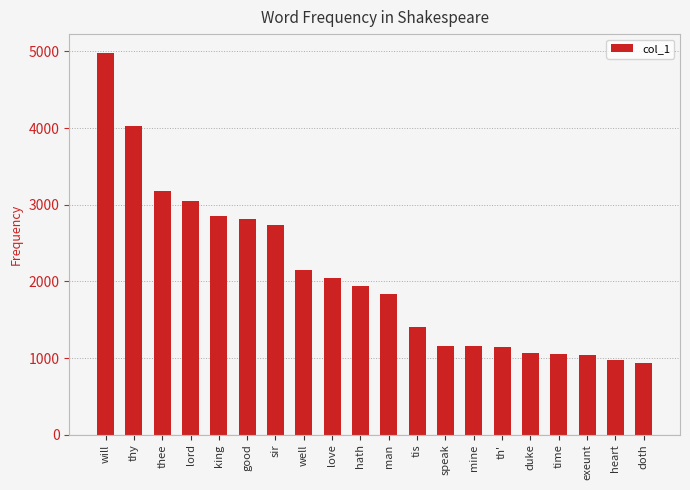

What is the sum of all values?

41542